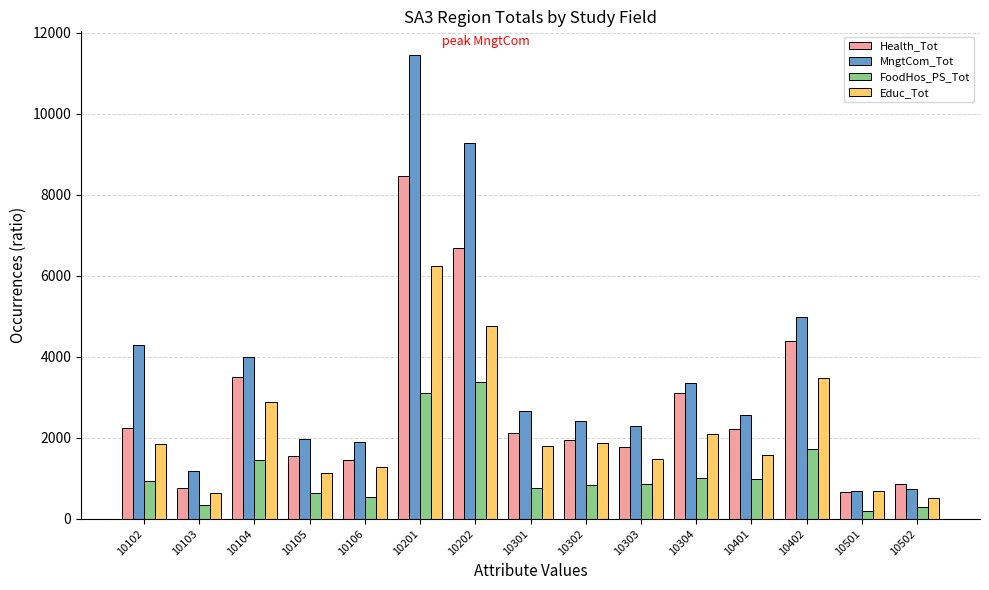

Is the value of Health_Tot at 10301 greater than the value of FoodHos_PS_Tot at 10106?

Yes